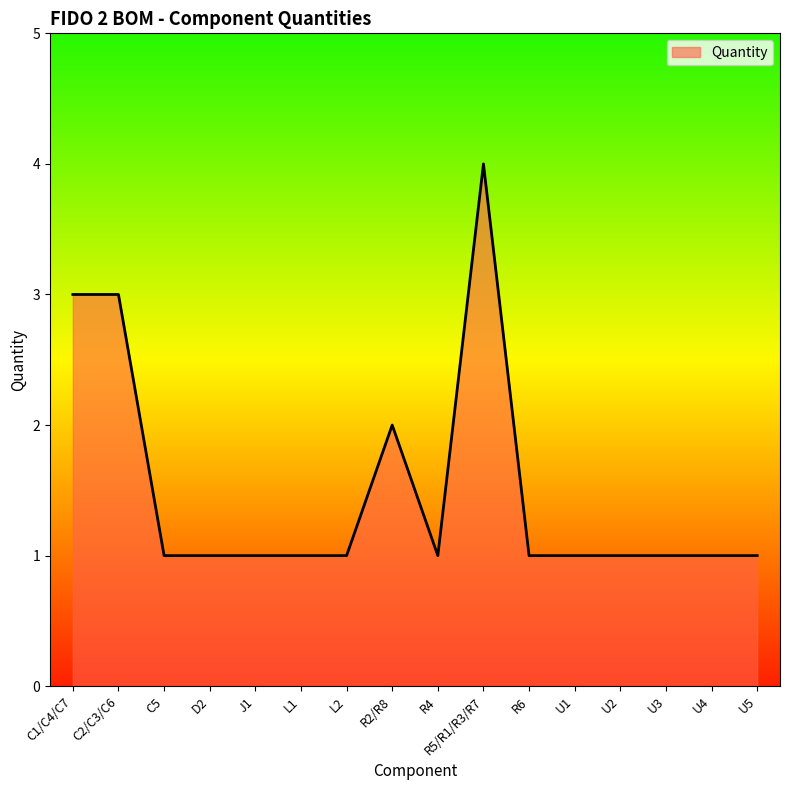

What is the sum of all values?

24